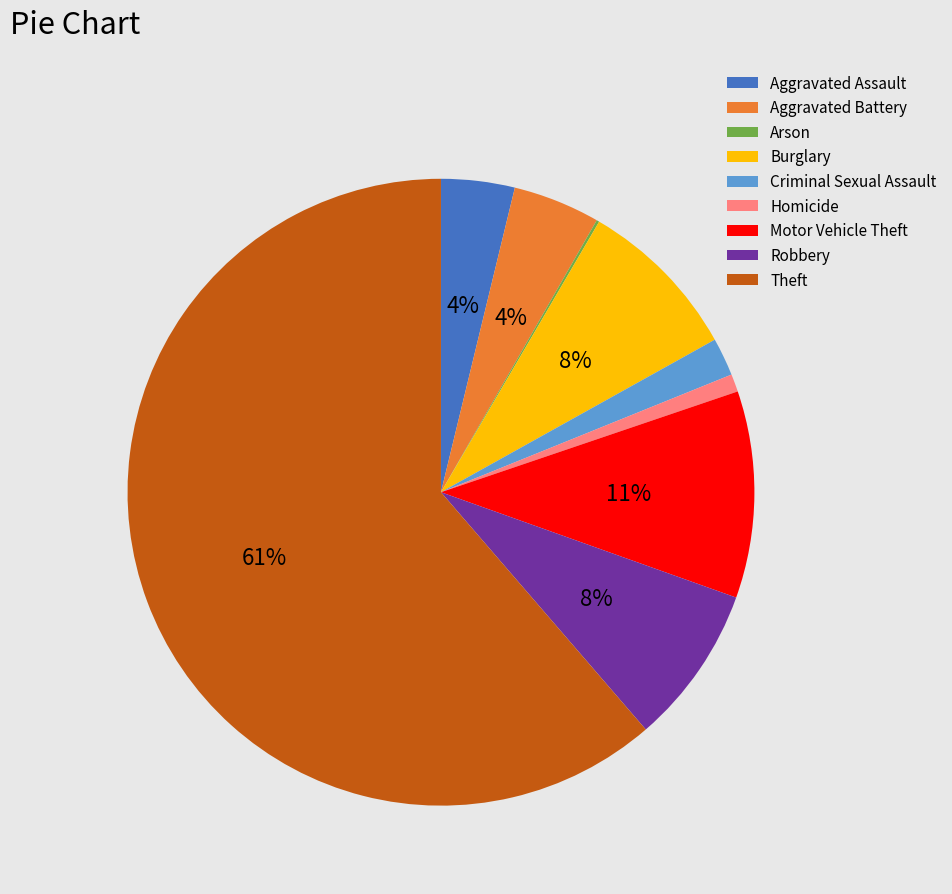

Does Robbery account for over 50% of the chart?

No